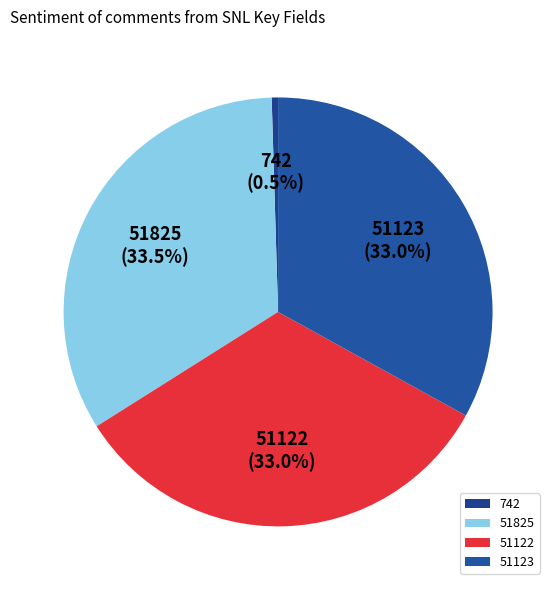

To the nearest percent, what is the average slice percentage?

25%